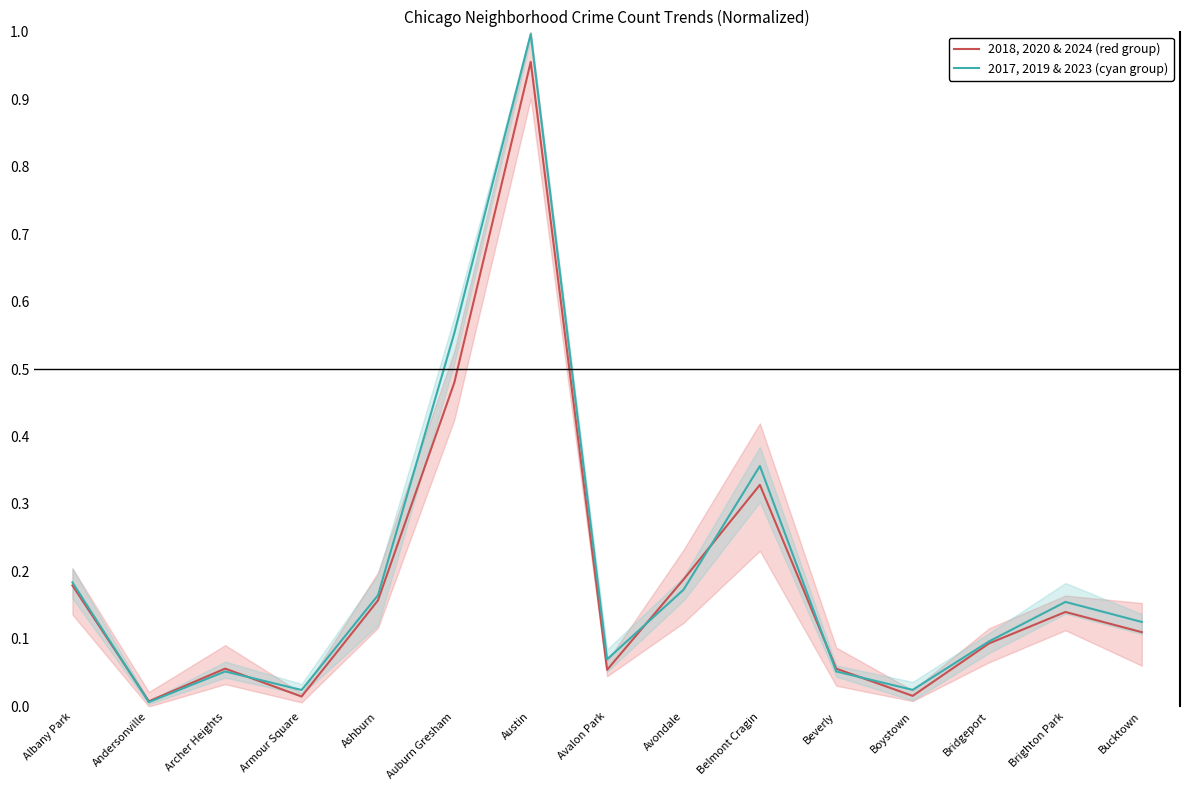

True or false: 2018, 2020 & 2024 (red group) has more than 0 points higher than both neighbors.

True